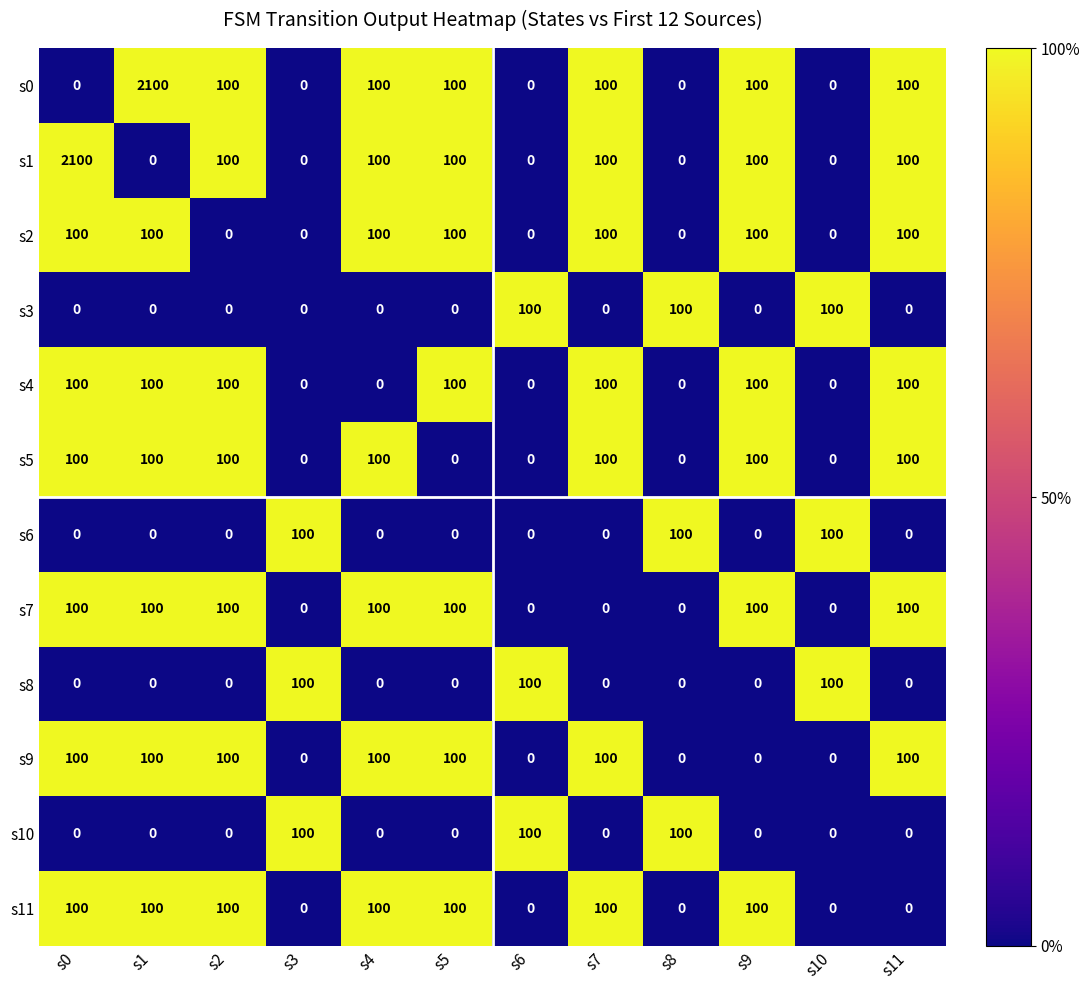

What is the difference between the maximum and minimum values in the s6 series?

100